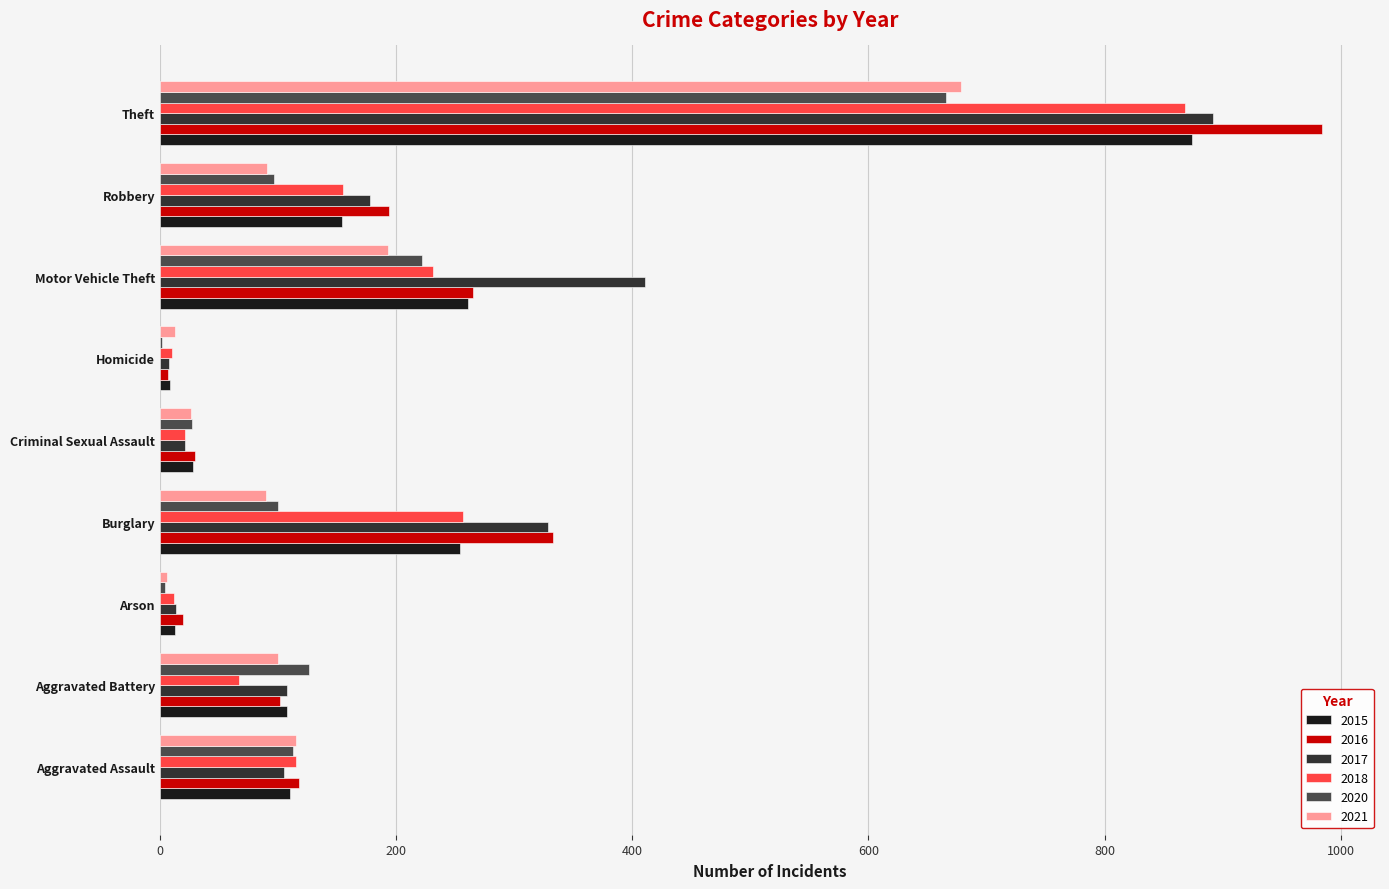

At which label is 2016 closest to 495?

Burglary